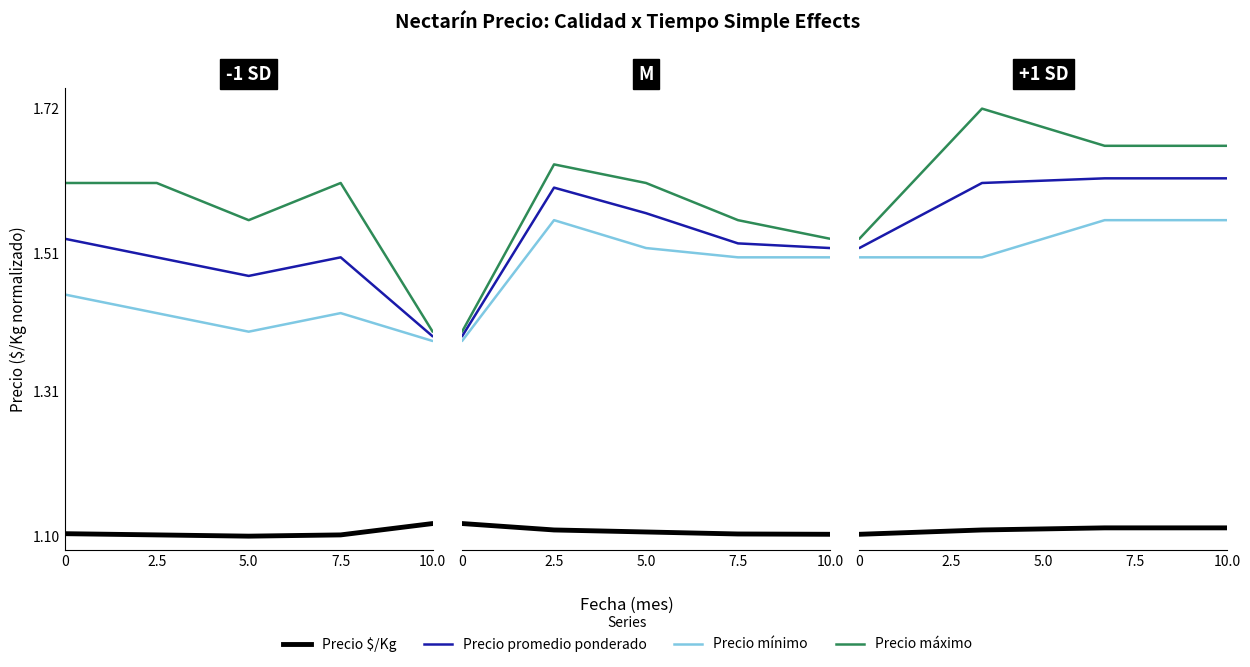

At 7.5, list the series in order from smallest to largest.

Precio $/Kg, Precio mínimo, Precio promedio ponderado, Precio máximo